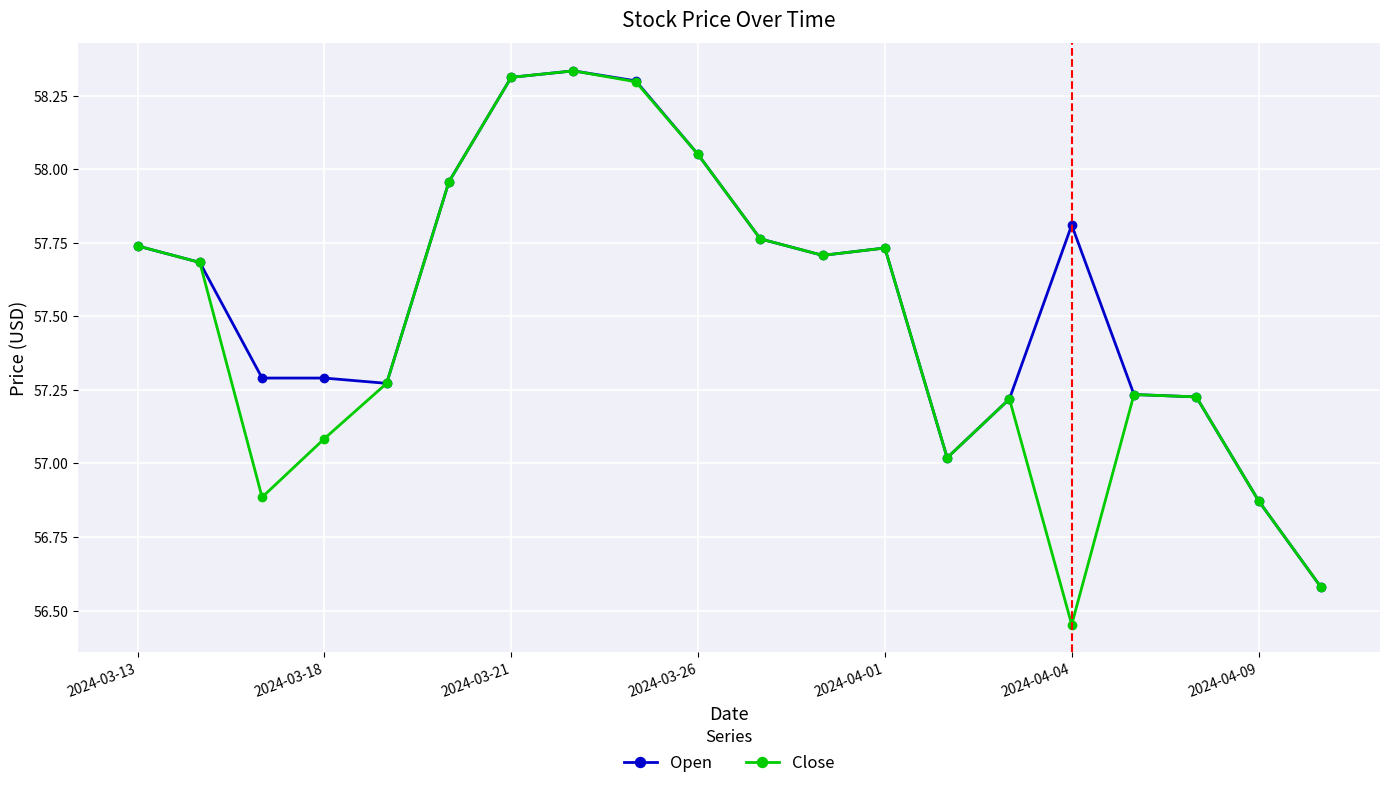

Which series has the largest total across all categories?

Open